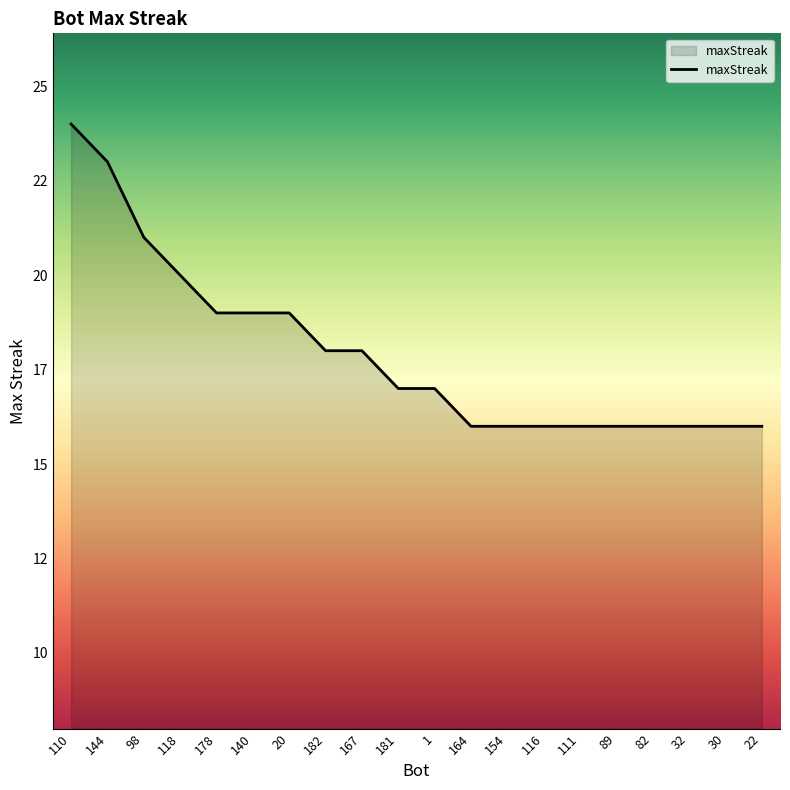

Does the chart have visible grid lines?

No